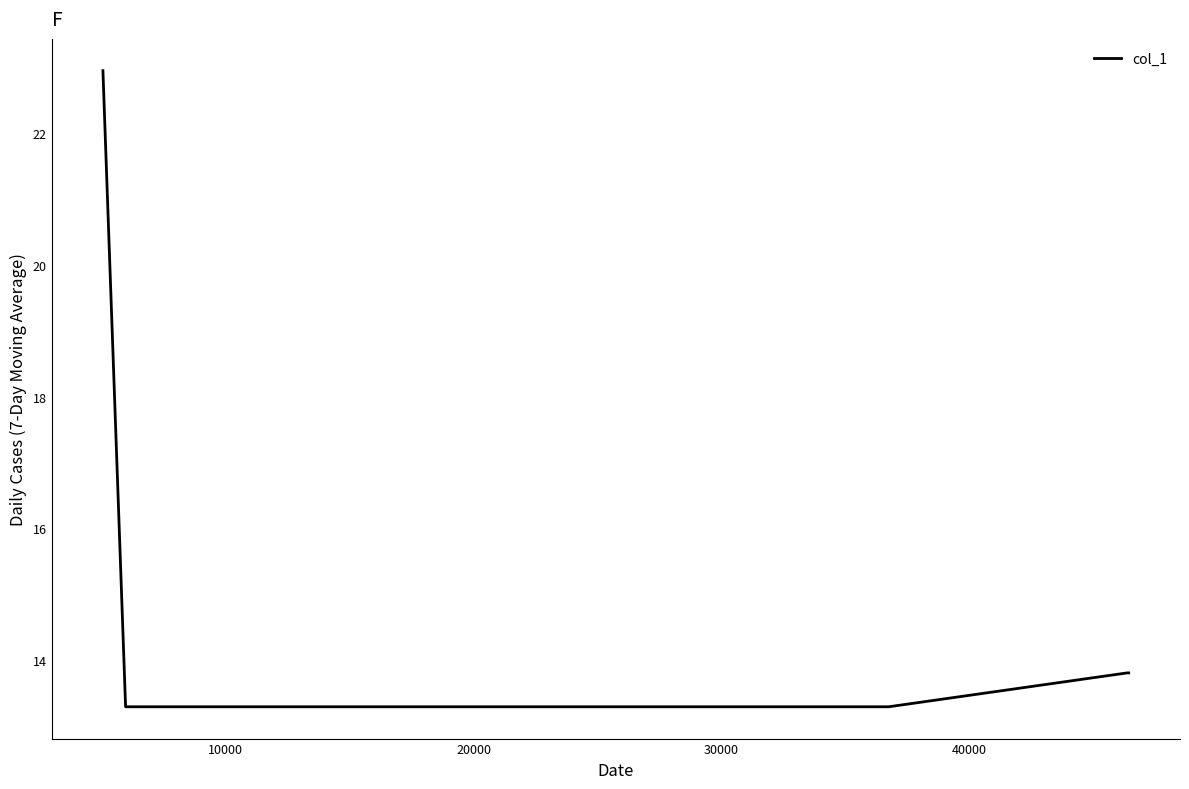

What is the average value?

15.1